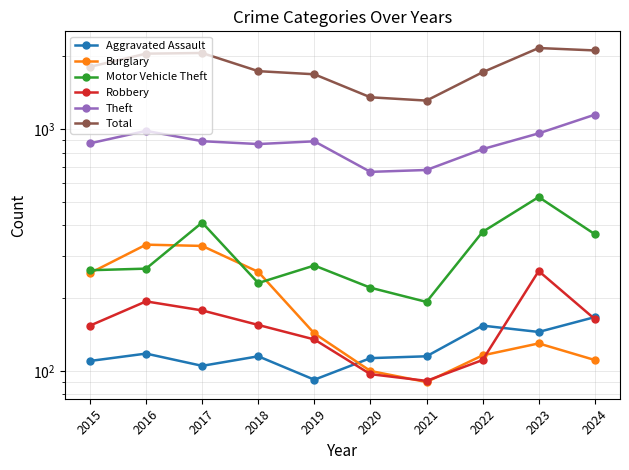

How many data points in Theft are above 891?

4